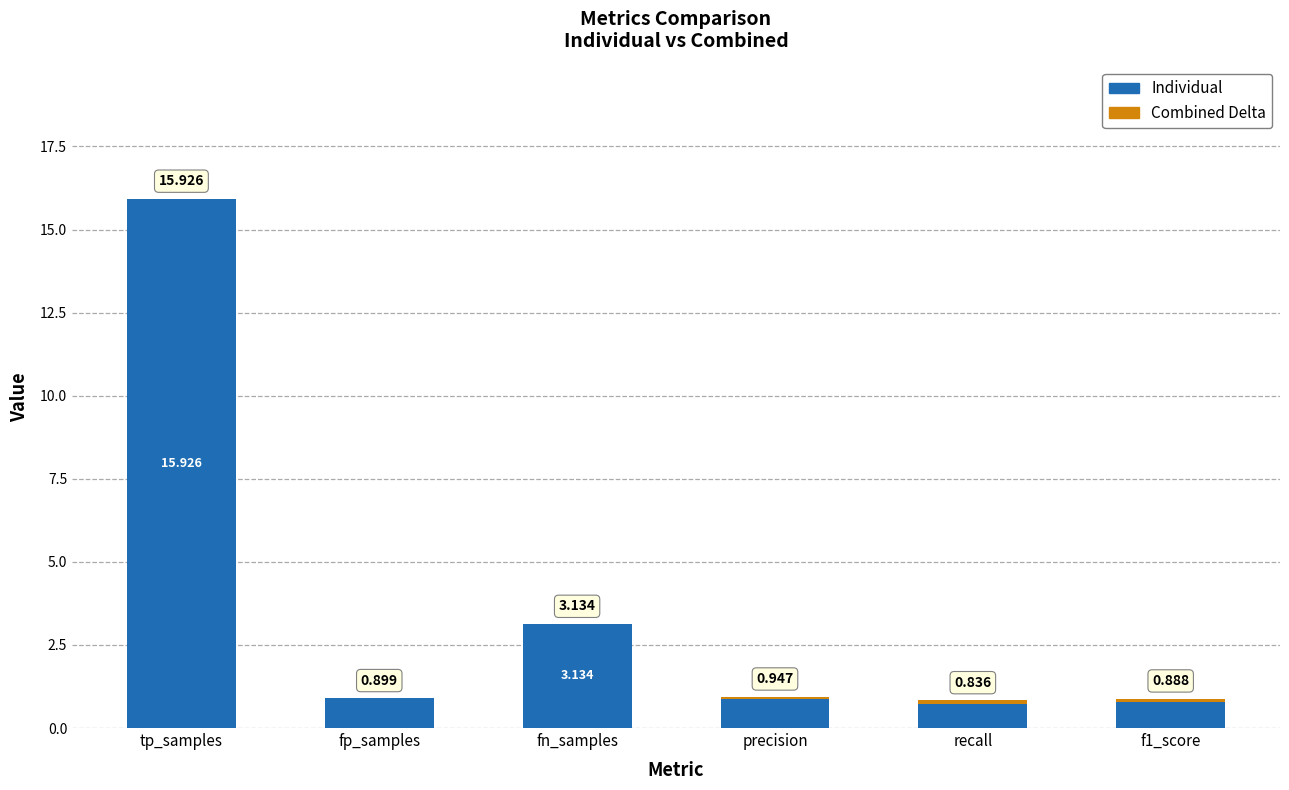

At which category is the sum across all series the highest?

tp_samples